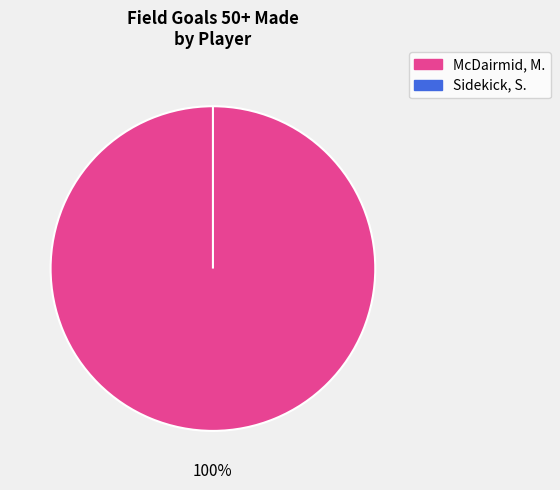

What percentage is NOT represented by Sidekick, S.?

100.0%